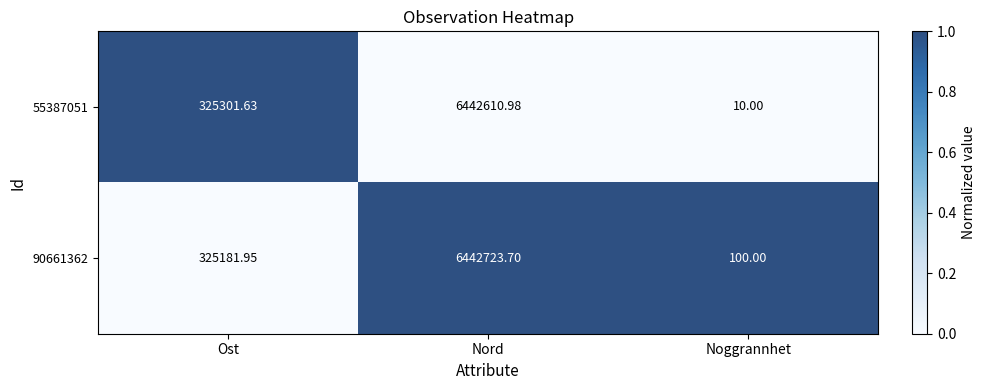

At which category does the chart reach its minimum across all series?

Noggrannhet